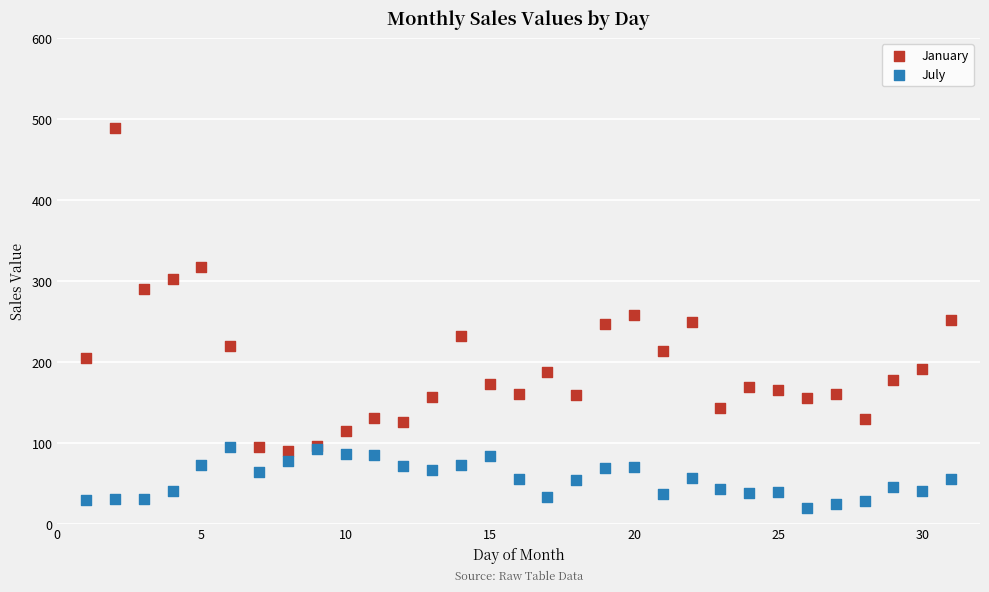

Which series reaches the minimum Y coordinate?

July